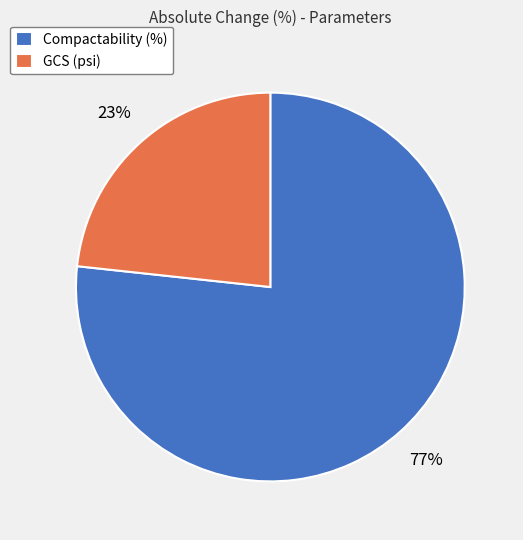

Is the sum of Compactability (%) and GCS (psi) greater than half?

Yes